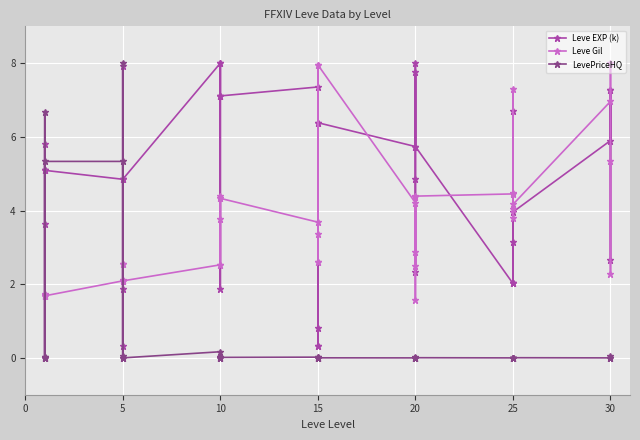

What are all the series names shown in the legend?

Leve EXP (k), Leve Gil, LevePriceHQ